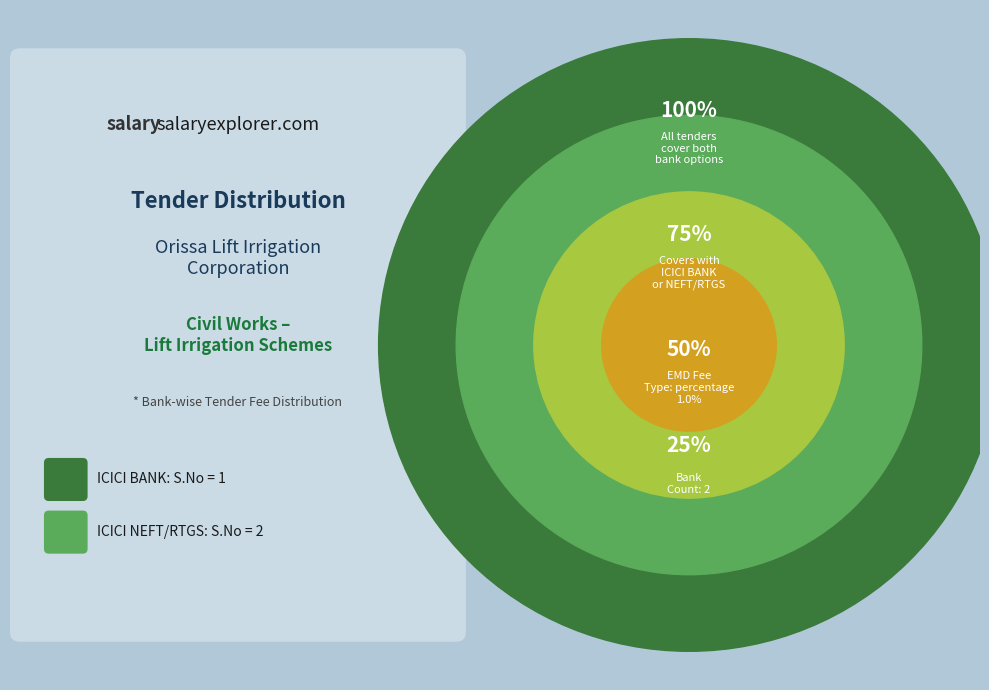

Which category accounts for the majority?

ICICI NEFT/RTGS